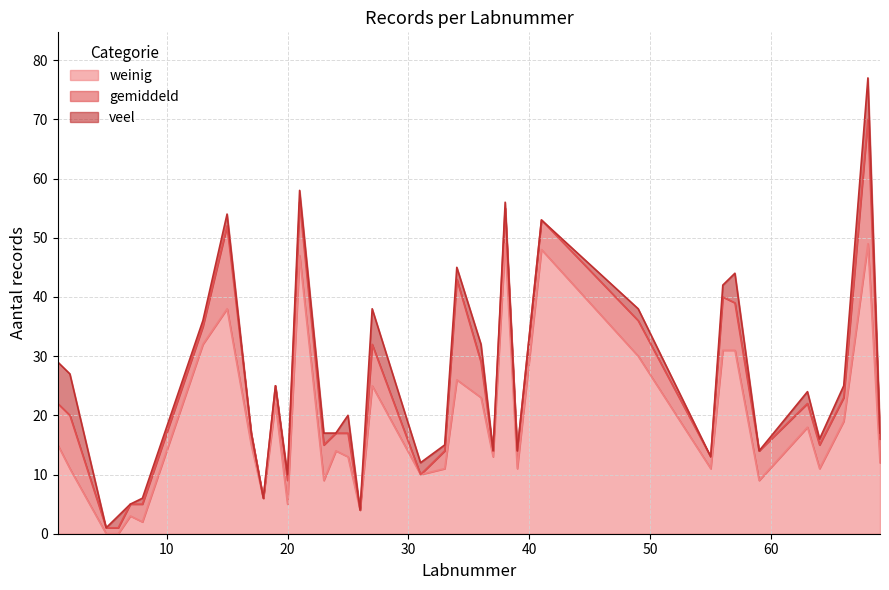

List the series in order of their overall mean, lowest first.

veel, gemiddeld, weinig